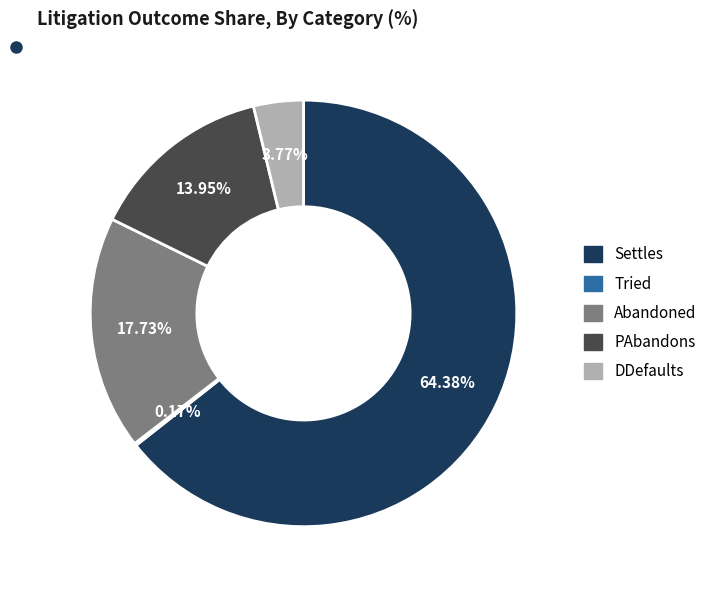

Does Settles represent more than half of the total?

Yes